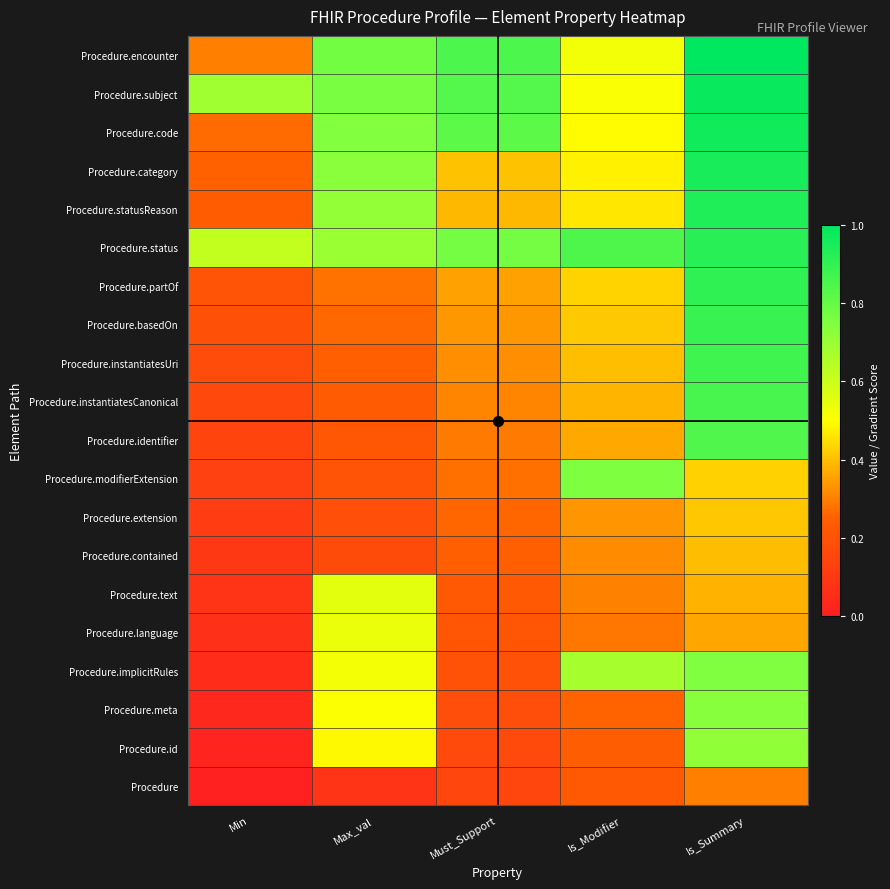

Reading left to right, extract all data points from this chart.

row_0: 0.0	0.1	0.1	0.2	0.3
row_1: 0.0	0.5	0.2	0.2	0.7
row_2: 0.0	0.5	0.2	0.3	0.7
row_3: 0.0	0.5	0.2	0.7	0.7
row_4: 0.1	0.5	0.2	0.3	0.4
row_5: 0.1	0.6	0.2	0.3	0.4
row_6: 0.1	0.2	0.2	0.3	0.4
row_7: 0.1	0.2	0.3	0.3	0.4
row_8: 0.1	0.2	0.3	0.8	0.4
row_9: 0.1	0.2	0.3	0.4	0.8
row_10: 0.2	0.2	0.3	0.4	0.9
row_11: 0.2	0.2	0.3	0.4	0.9
row_12: 0.2	0.3	0.3	0.4	0.9
row_13: 0.2	0.3	0.4	0.4	0.9
row_14: 0.6	0.7	0.8	0.8	0.9
row_15: 0.2	0.7	0.4	0.5	0.9
row_16: 0.3	0.7	0.4	0.5	1.0
row_17: 0.3	0.7	0.8	0.5	1.0
row_18: 0.7	0.8	0.8	0.5	1.0
row_19: 0.3	0.8	0.8	0.5	1.0